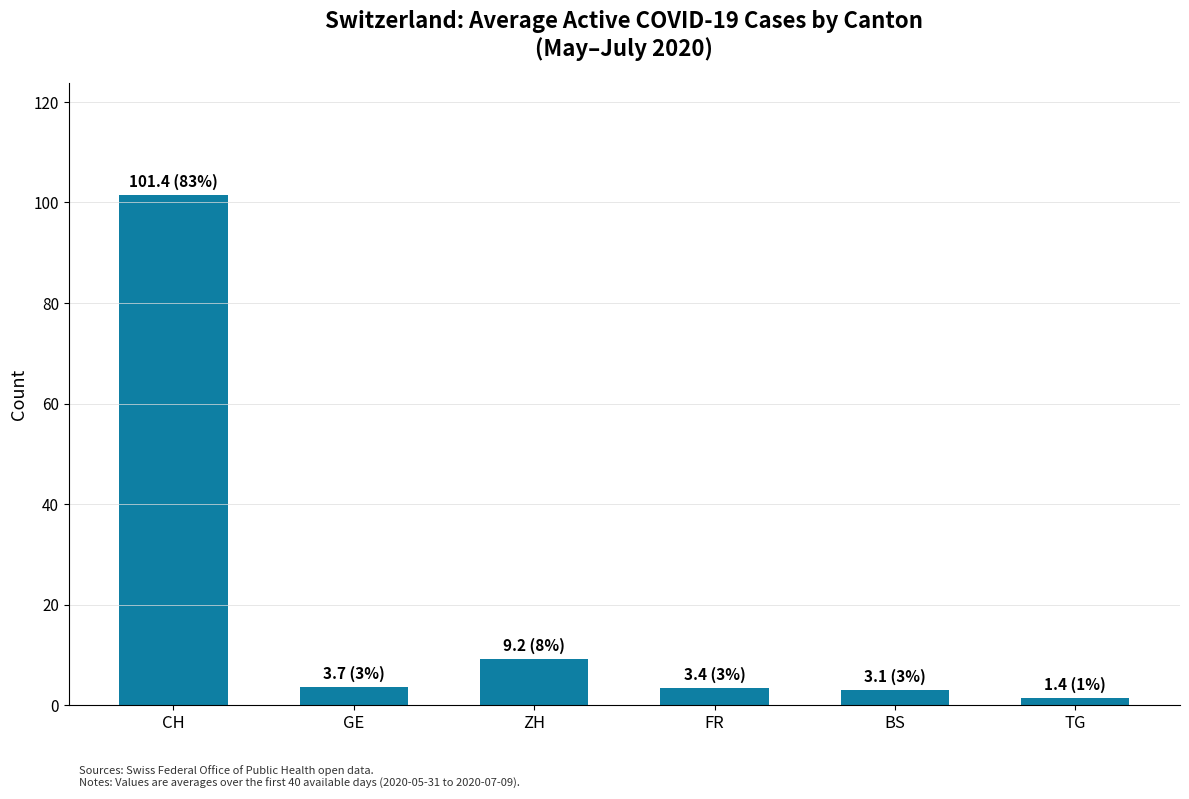

Is it true that the value at FR is 3.4?

True